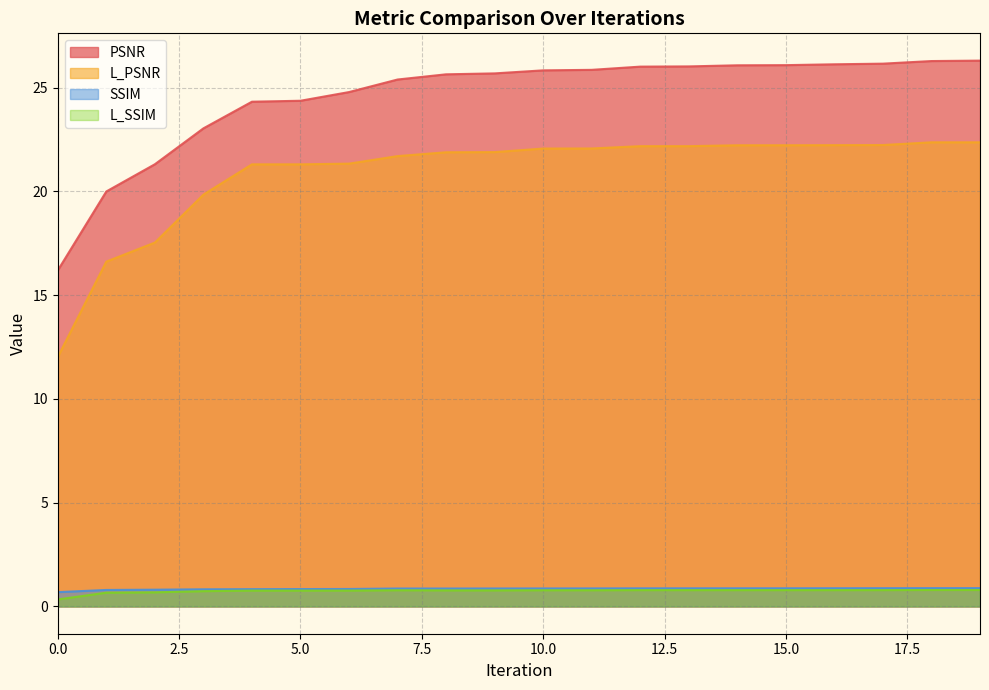

What is the total value across all series at 6?

47.7